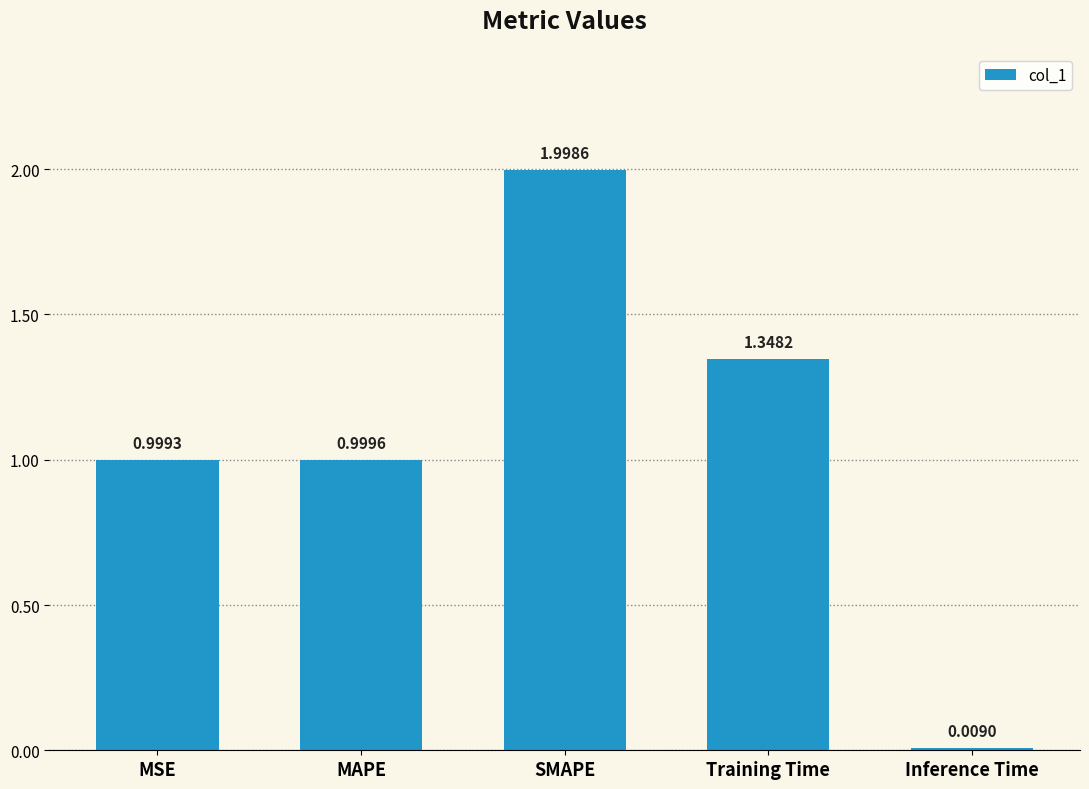

Which category has the lowest value across all series?

Inference Time